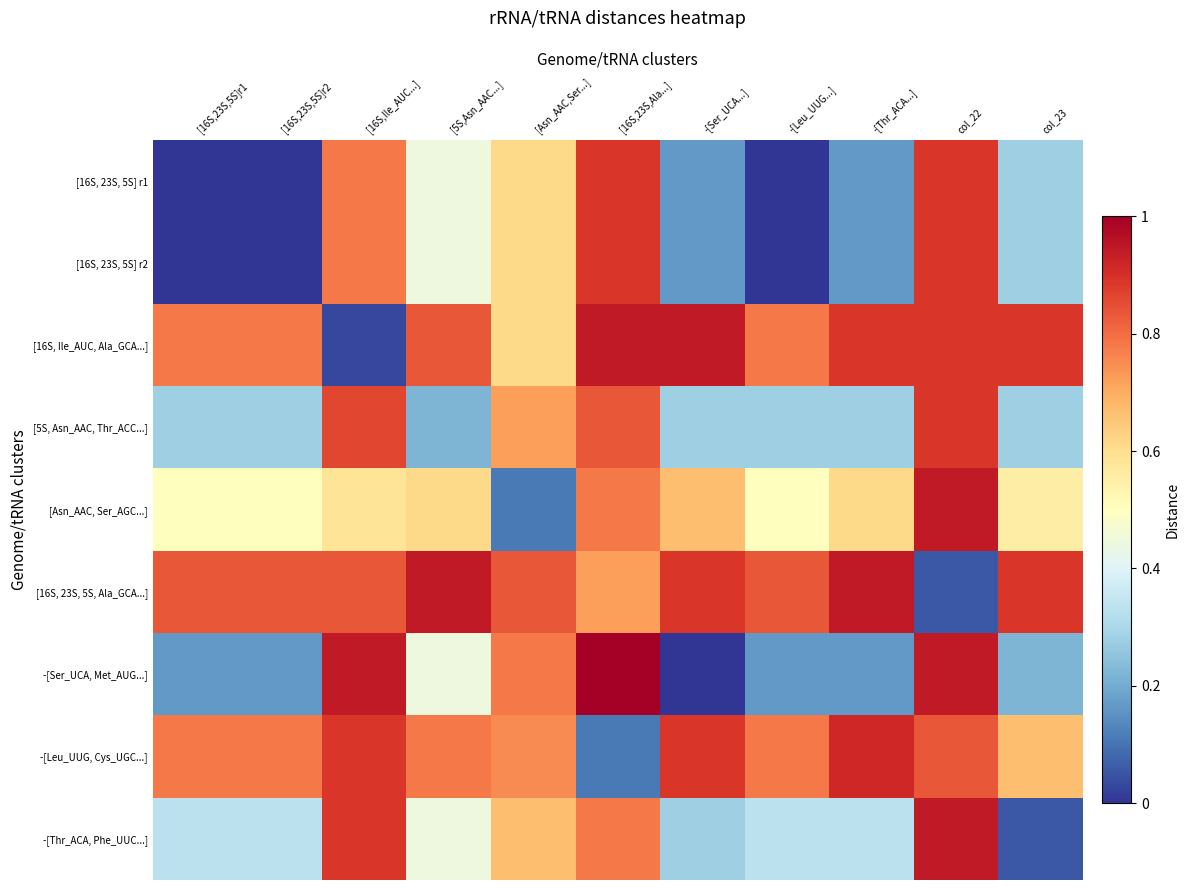

At how many categories does at least one series exceed 11?

11